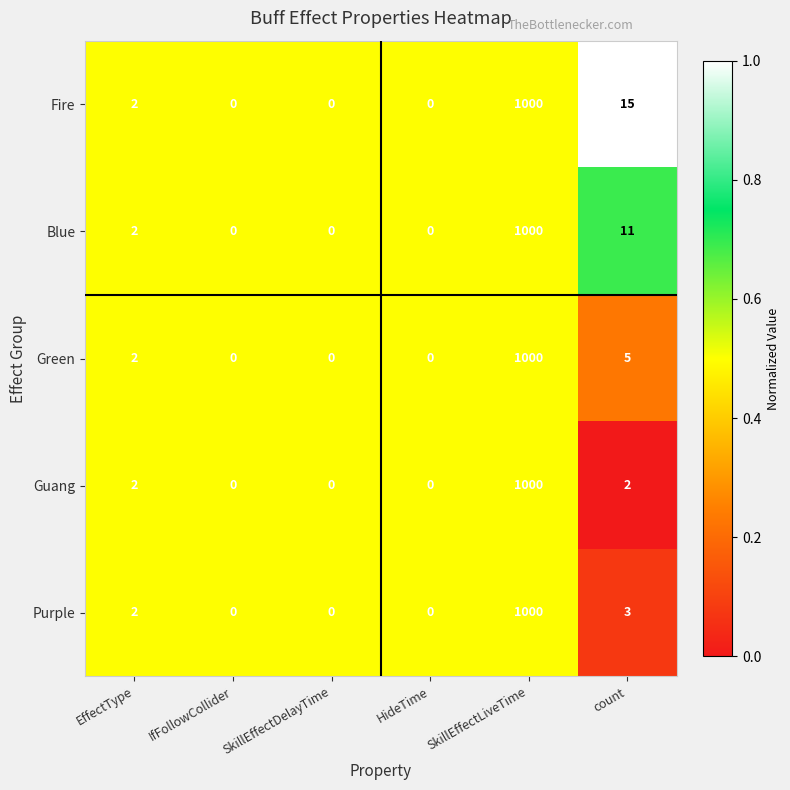

At which category is the sum across all series the highest?

SkillEffectLiveTime